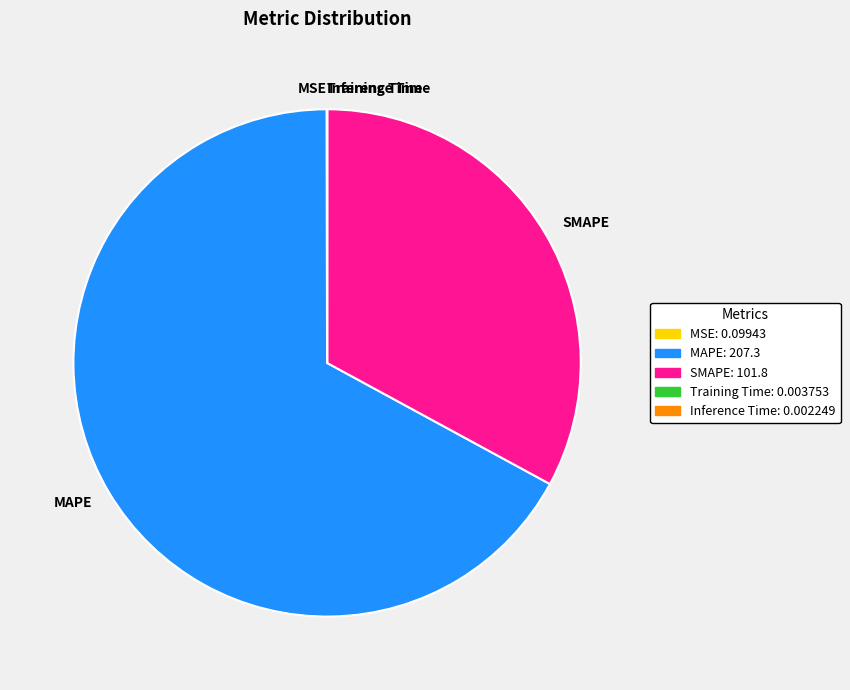

Is it true that SMAPE is 41% of the pie?

False